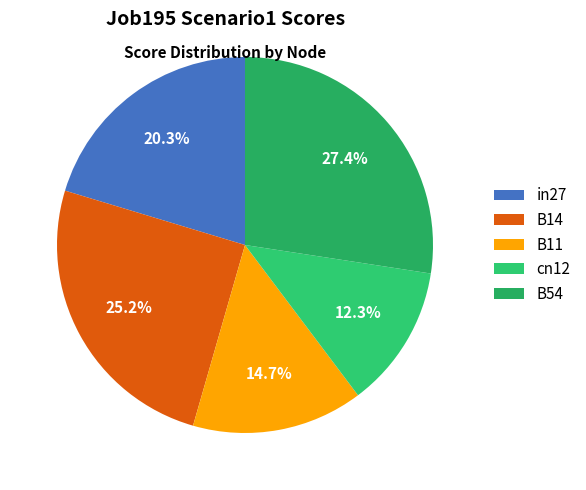

True or false: cn12 accounts for 5% of the total.

False